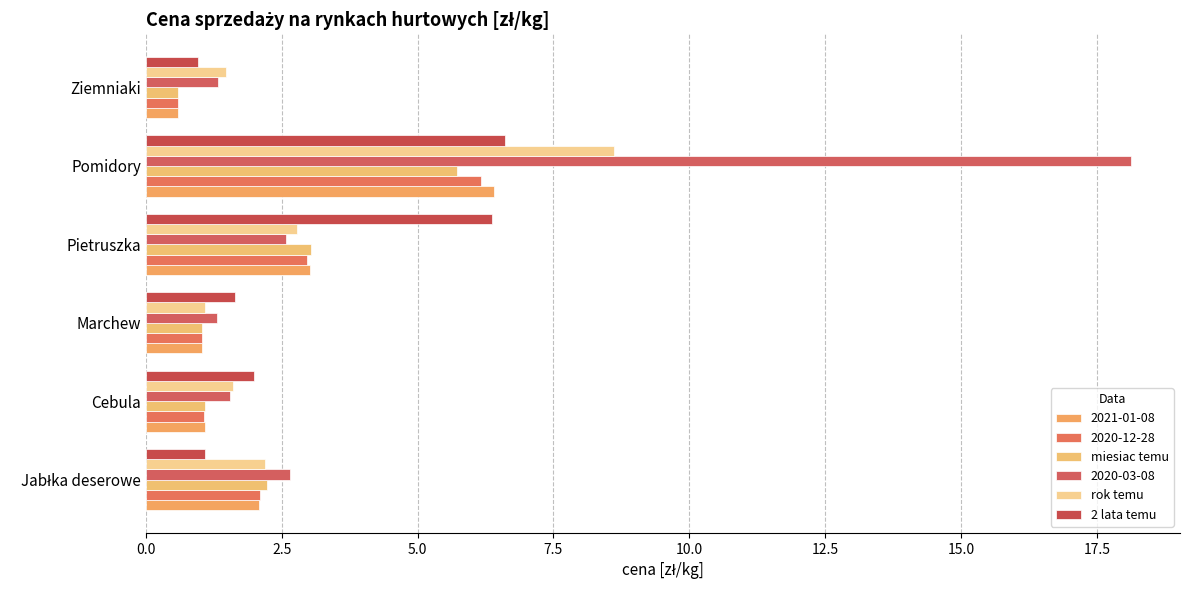

Which series has the largest range (max minus min)?

2020-03-08